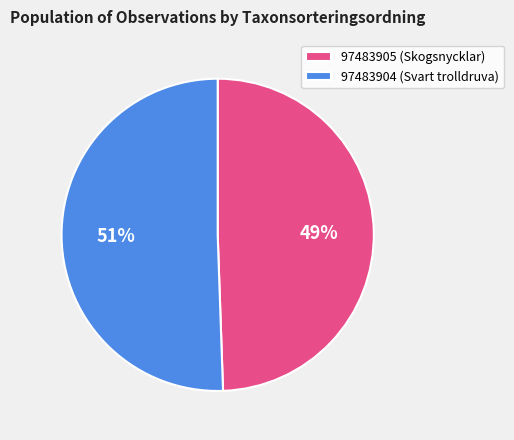

How many slices are in this pie chart?

2